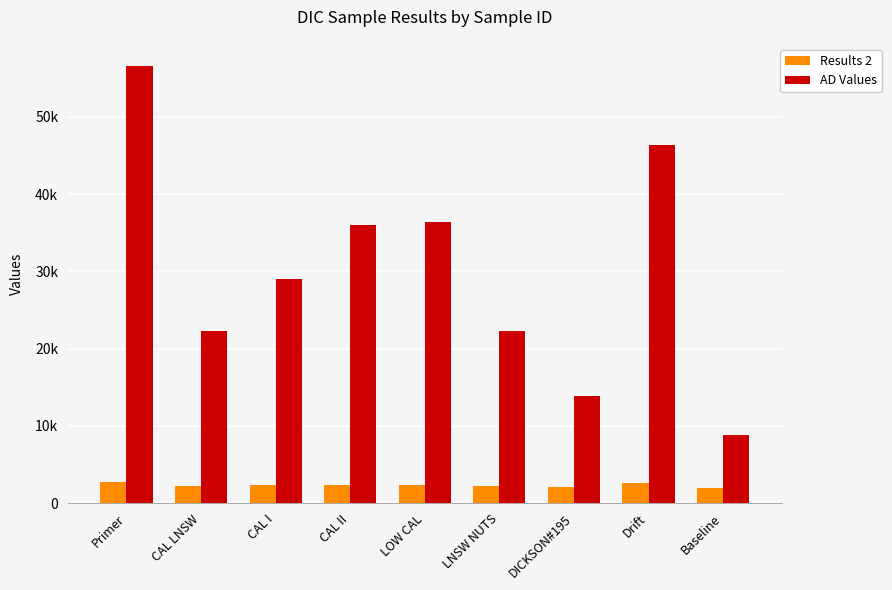

What is the average value of the AD Values series?

30153.3